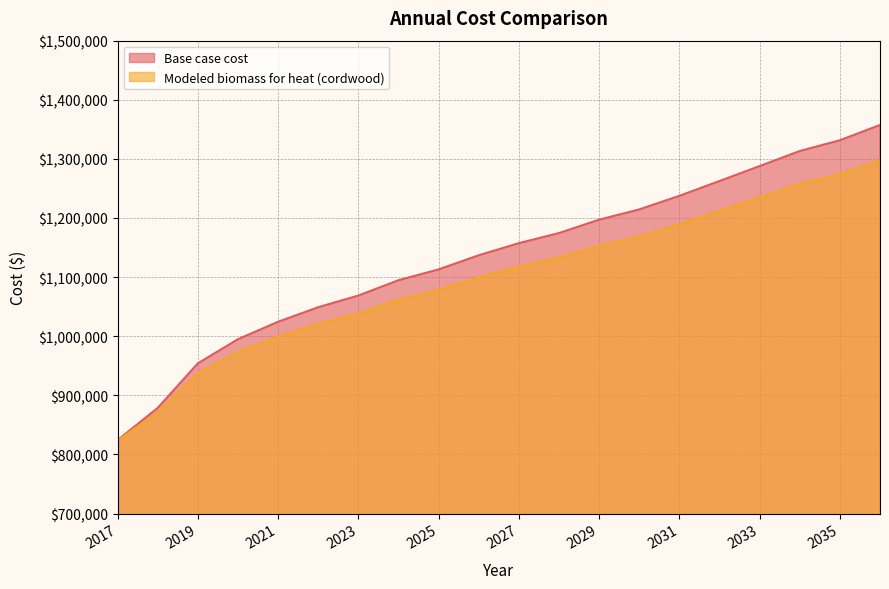

True or false: Modeled biomass for heat (cordwood) and Base case cost cross at least once.

False